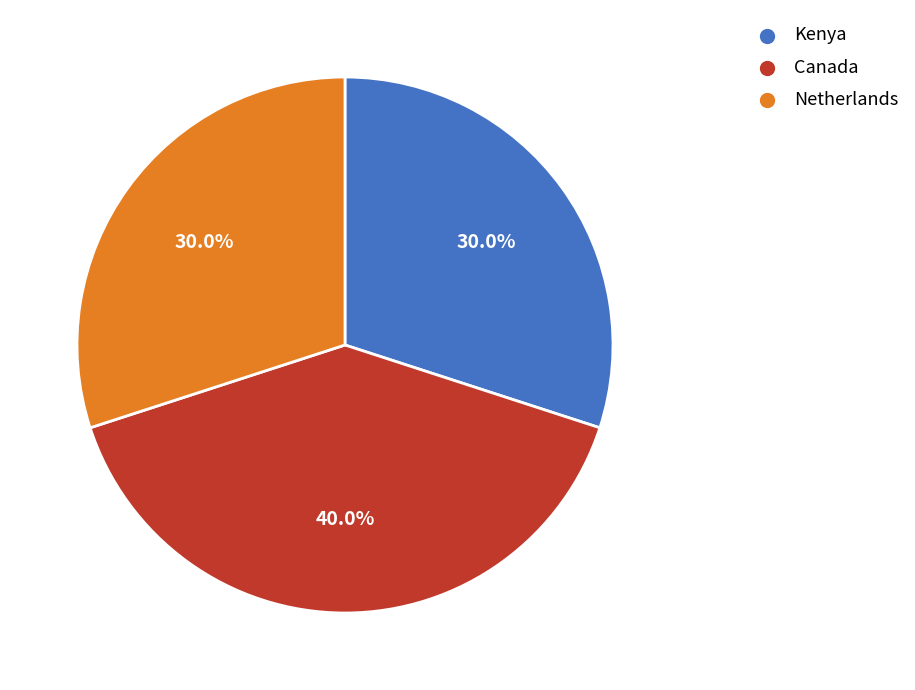

Which slice is the largest?

Canada